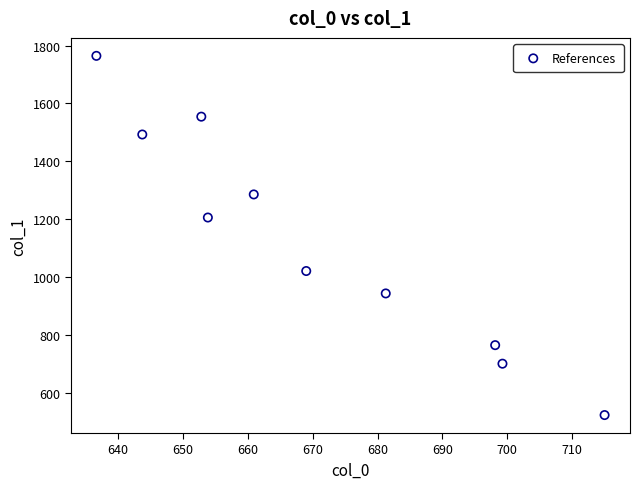

What is the average X value?

671.1